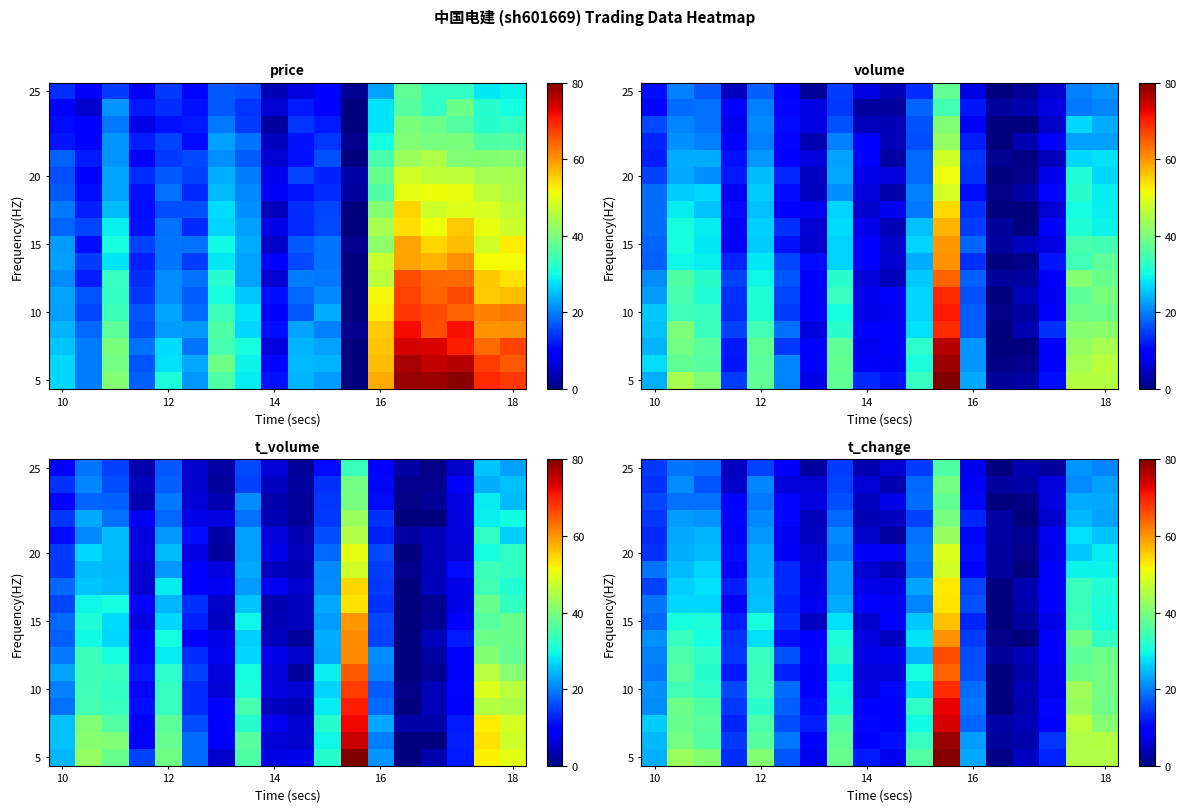

How many categories are shown in the chart?

18